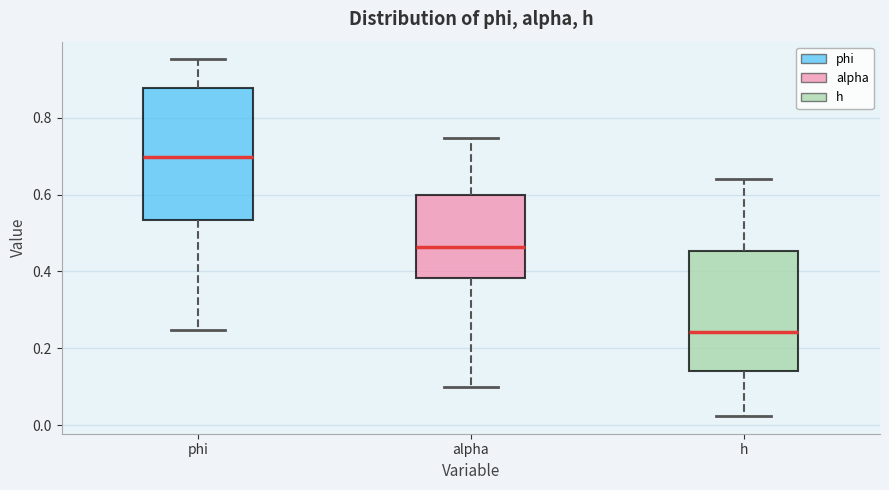

Which box's median line is the lowest?

h